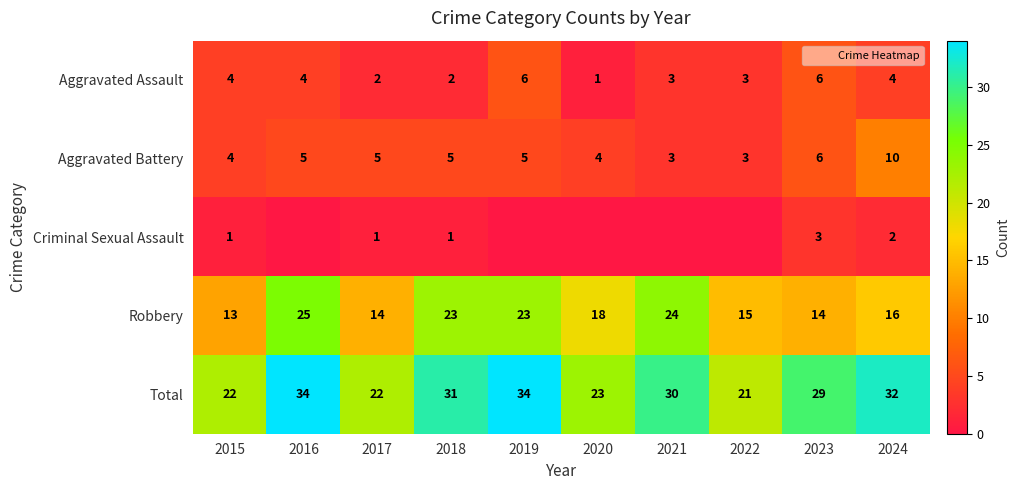

What is the difference between the second highest and second lowest values in the Robbery series?

10